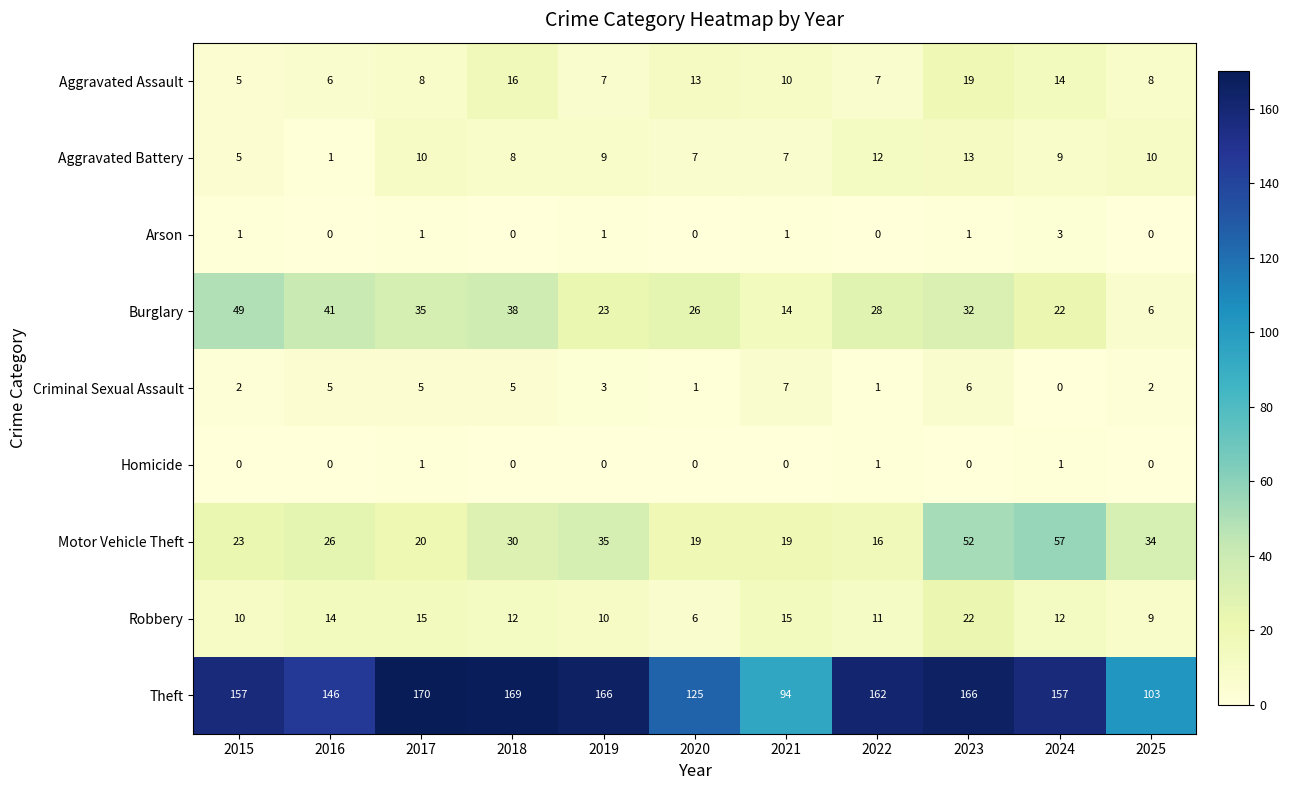

List the series in order of their peak value, lowest first.

Homicide, Arson, Criminal Sexual Assault, Aggravated Battery, Aggravated Assault, Robbery, Burglary, Motor Vehicle Theft, Theft